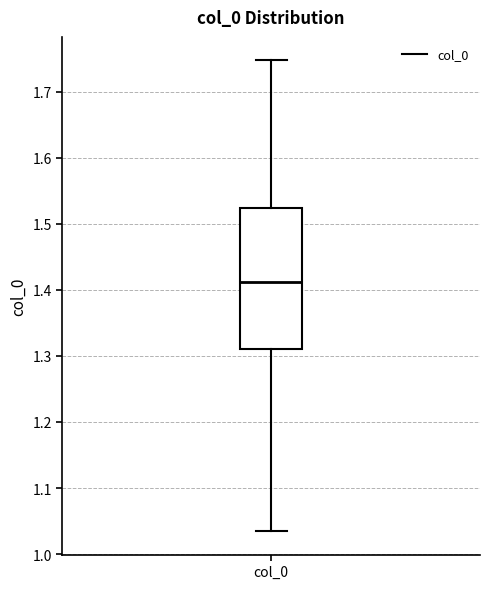

Transcribe this box plot: give where the median line is, the range the box spans, and where the two whiskers end, as read against the y-axis. The values are not printed on the chart, so give them approximately, as read against the axis.

median 1.41, box 1.31 to 1.52, whiskers 1.04 to 1.75